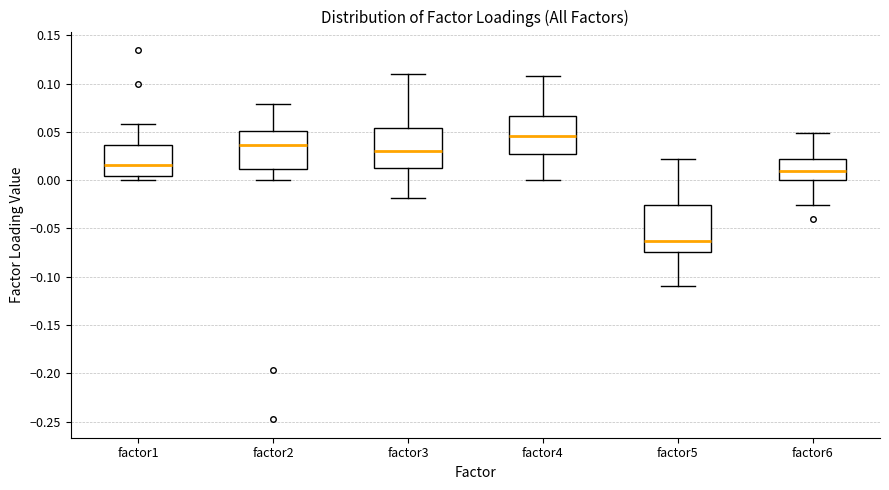

Which box is the tallest, from its lower edge to its upper edge?

factor5